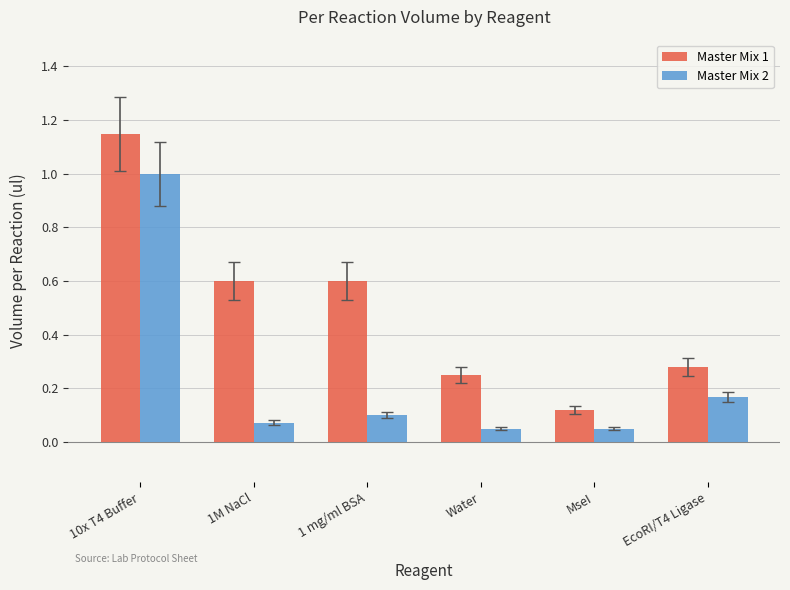

What is the difference between the highest and lowest values at 1M NaCl?

0.5